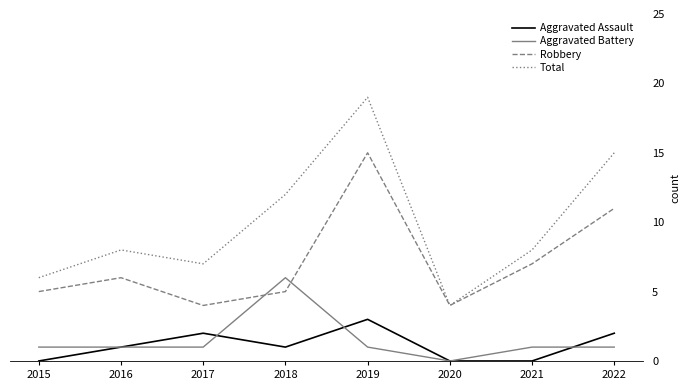

What is the approximate value of Robbery at 2018?

5